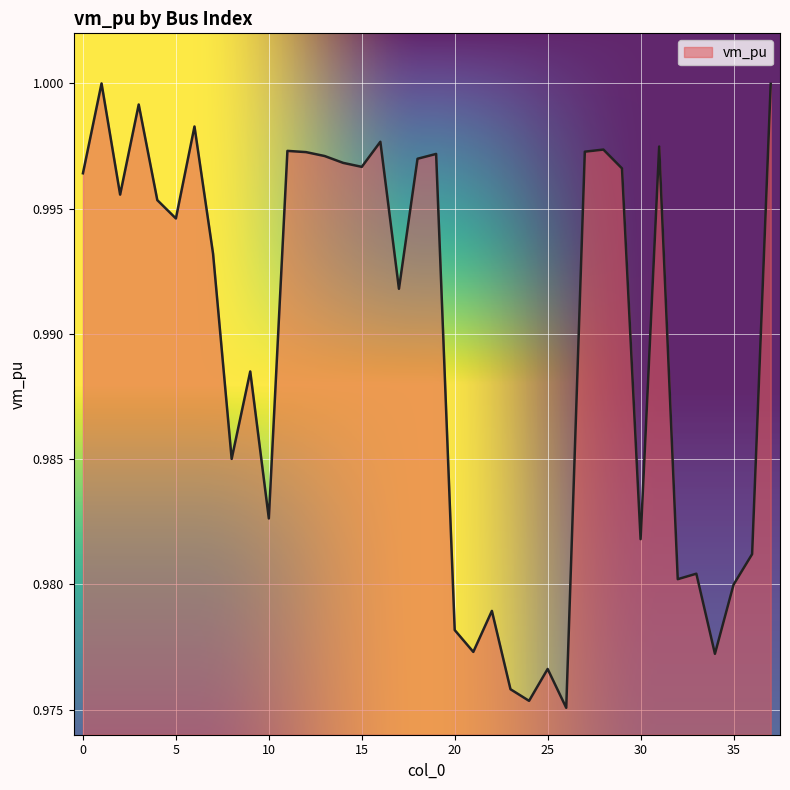

Does the chart display data point markers on the line(s)?

No